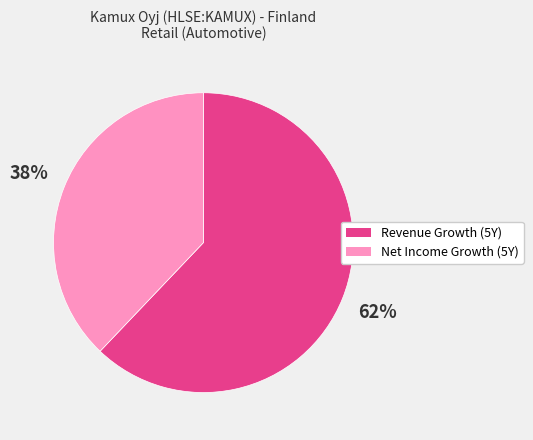

Count the number of slices in the pie.

2